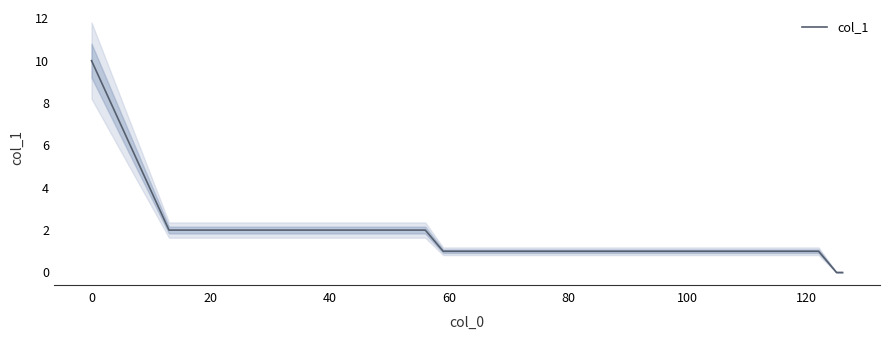

Reading left to right, list all the values displayed in this chart.

10	2	2	2	2	2	2	2	2	2	2	1	1	1	0	0